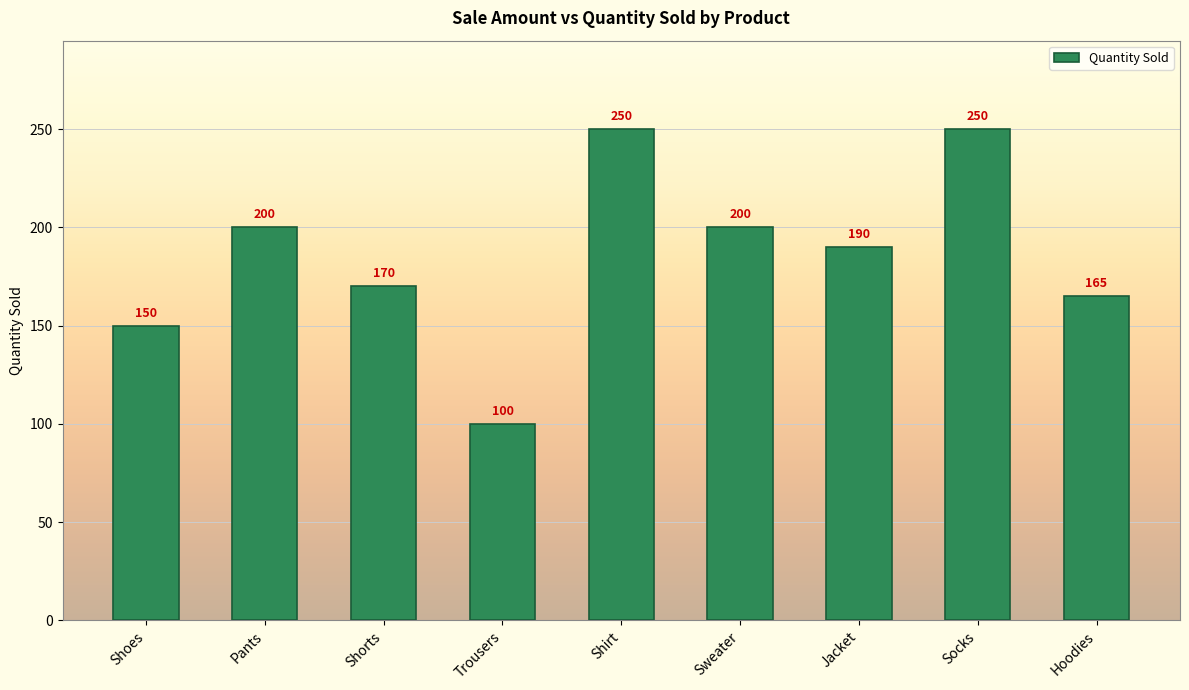

What is the sum of all values?

1675